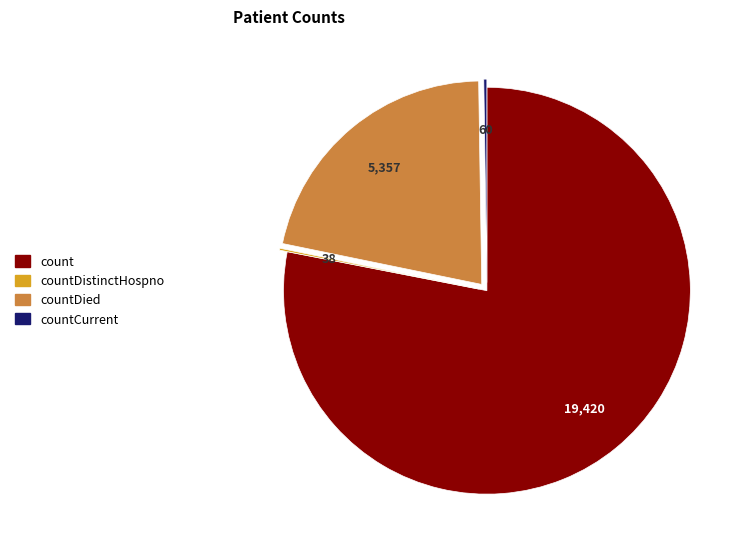

To the nearest percent, what is the difference between the largest and smallest slice percentages?

78%